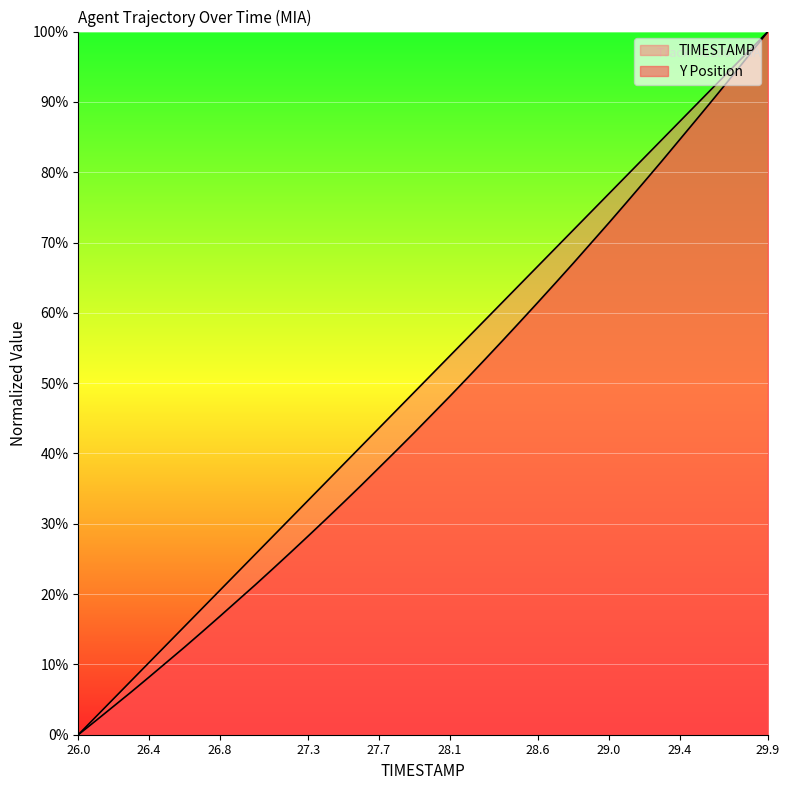

Which series has the largest range (max minus min)?

TIMESTAMP